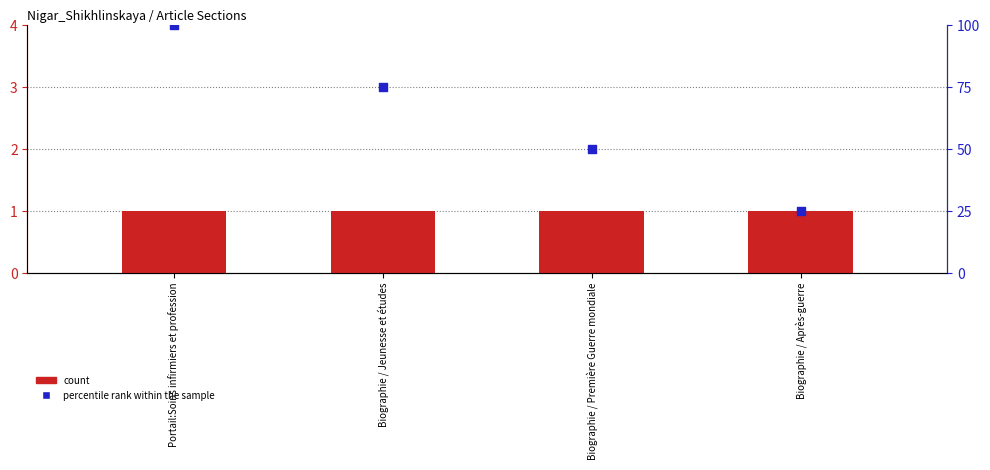

Which series has the widest spread of Y values?

percentile rank within the sample